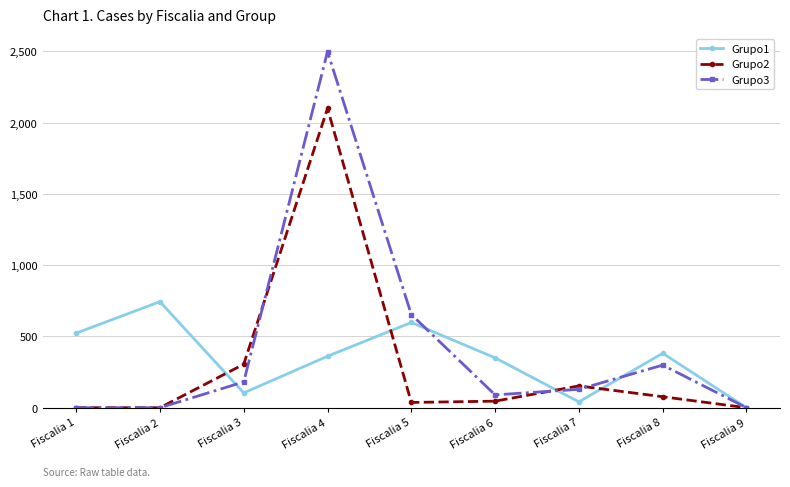

Is it true that Grupo3 equals 4411 at Fiscalia 4?

False